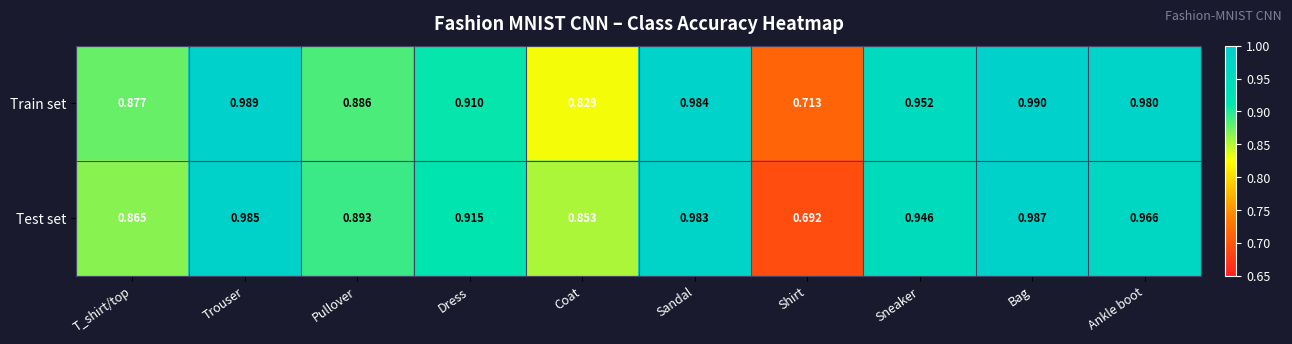

At which label does Train set reach its minimum?

Shirt